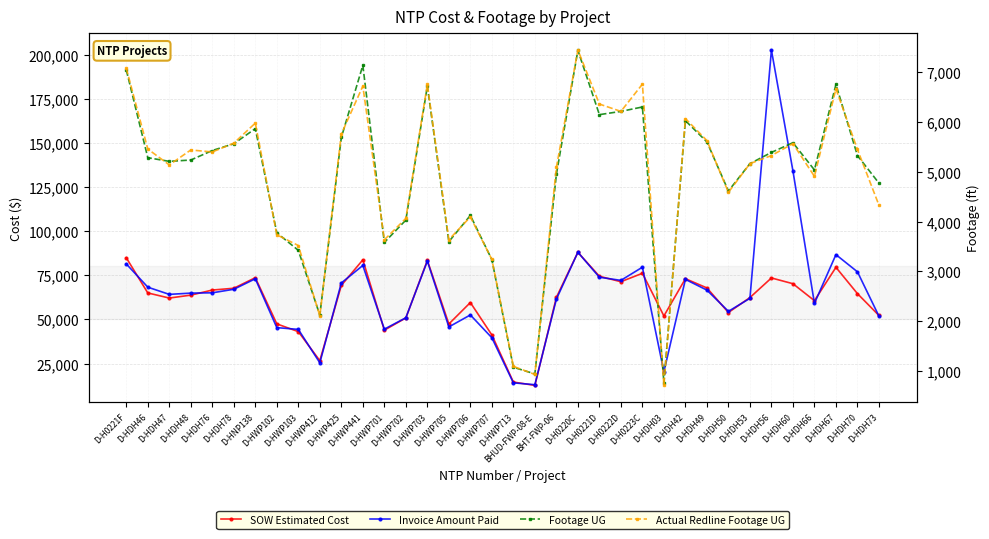

Which label corresponds to the smallest value in the chart?

D-HDH03